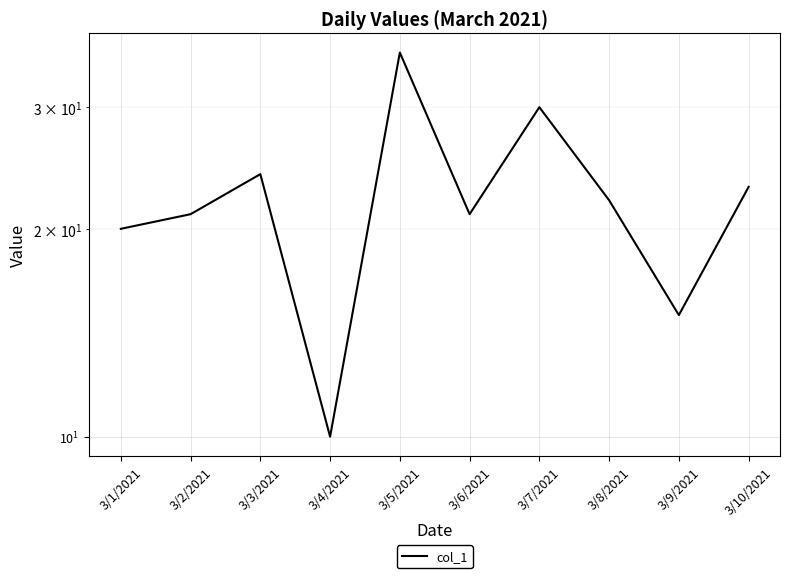

How many values are below 22?

5